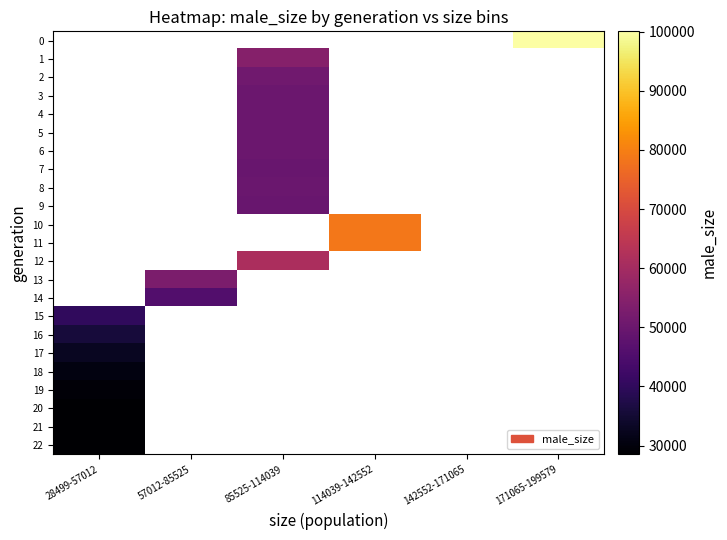

What is the smallest value displayed?

28499.0